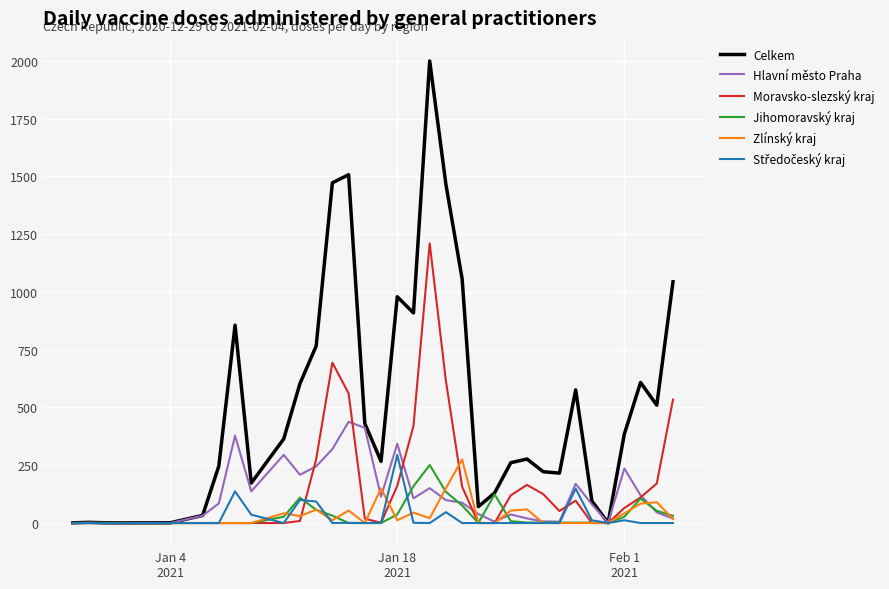

Which series has the largest total across all categories?

Celkem